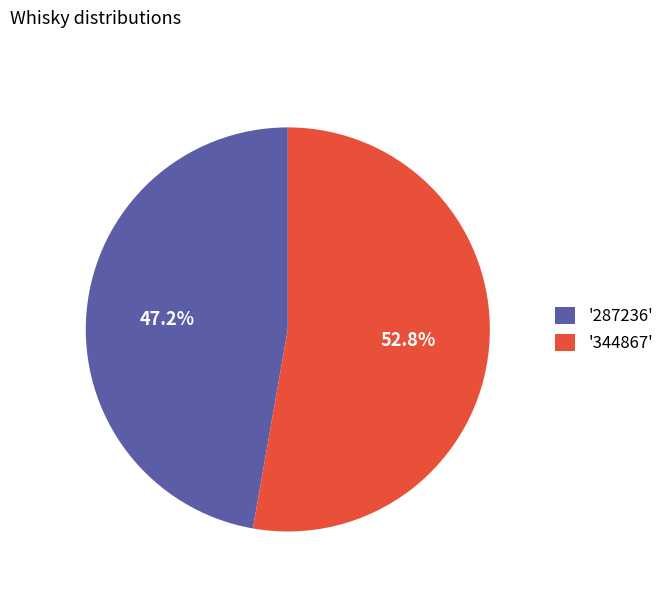

Which slice is the largest?

'344867'